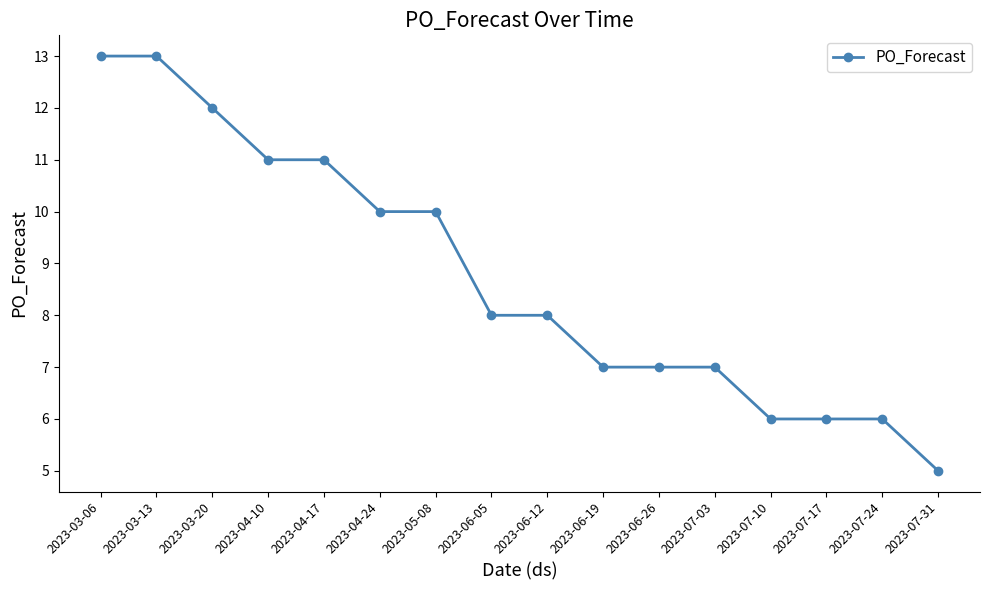

How many values are between 7 and 11?

9